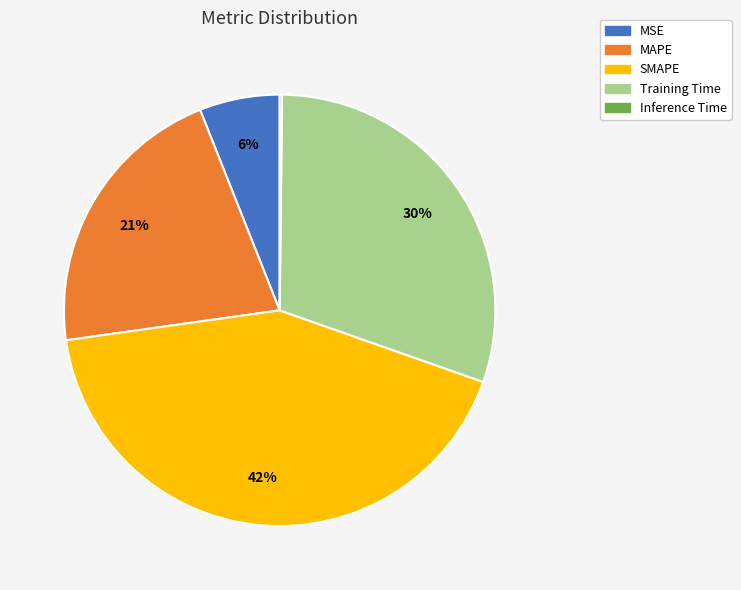

Is it true that Training Time is 30% of the pie?

True